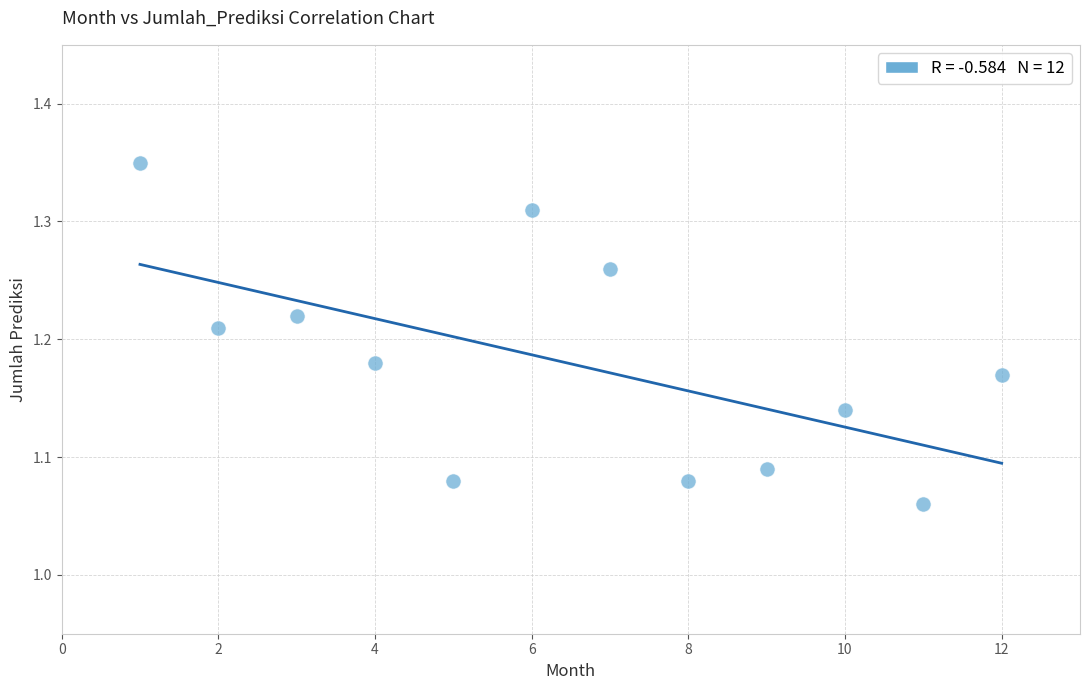

What is the range of Y values (max minus min)?

0.3